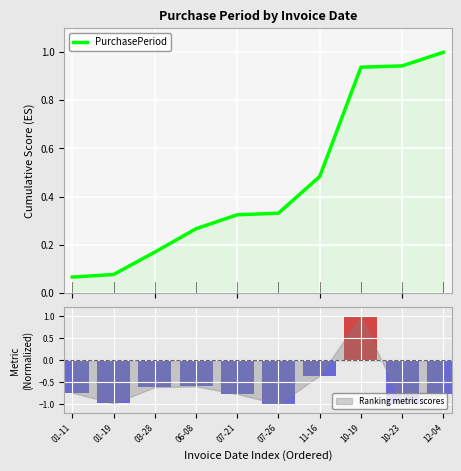

Which label corresponds to the largest value in the chart?

12-04